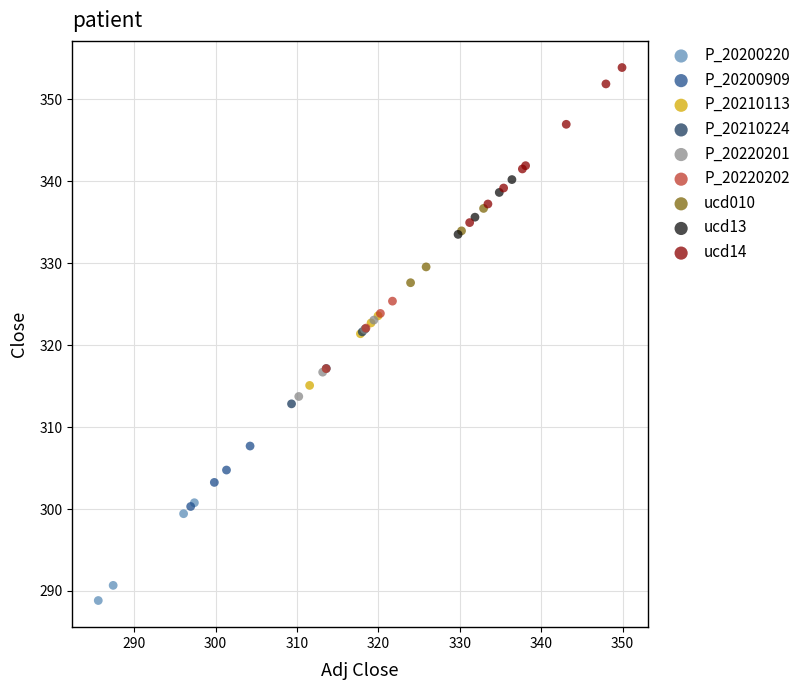

Which series has the widest spread of Y values?

ucd14